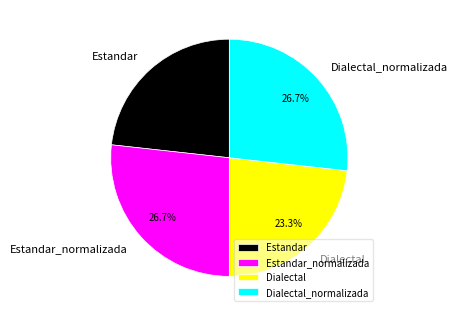

What percentage is NOT represented by Estandar?

76.7%